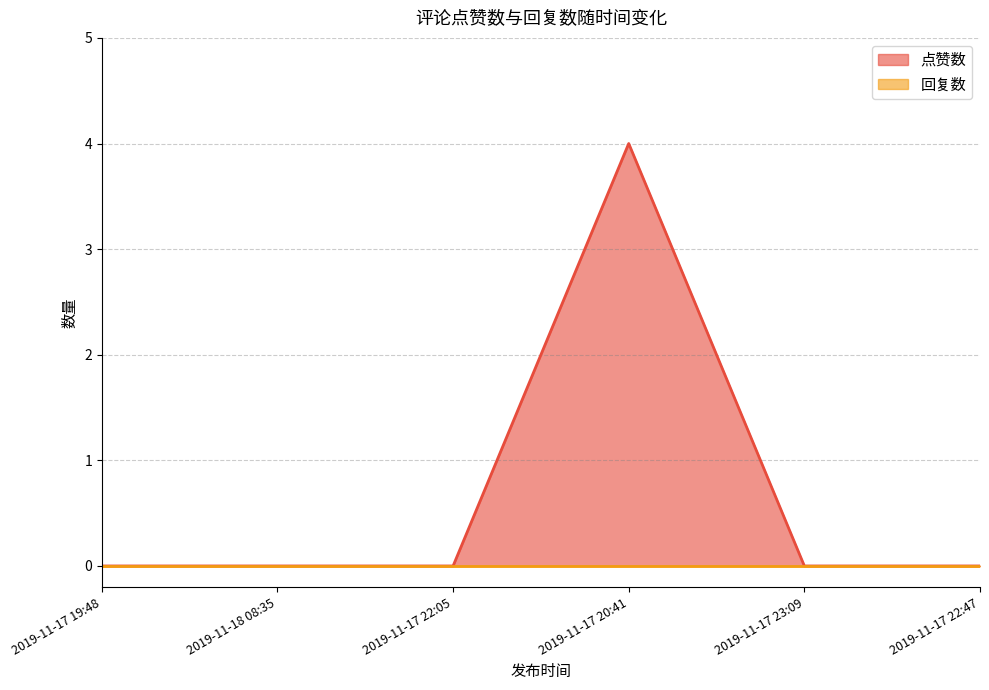

What is the sum of all values?

4